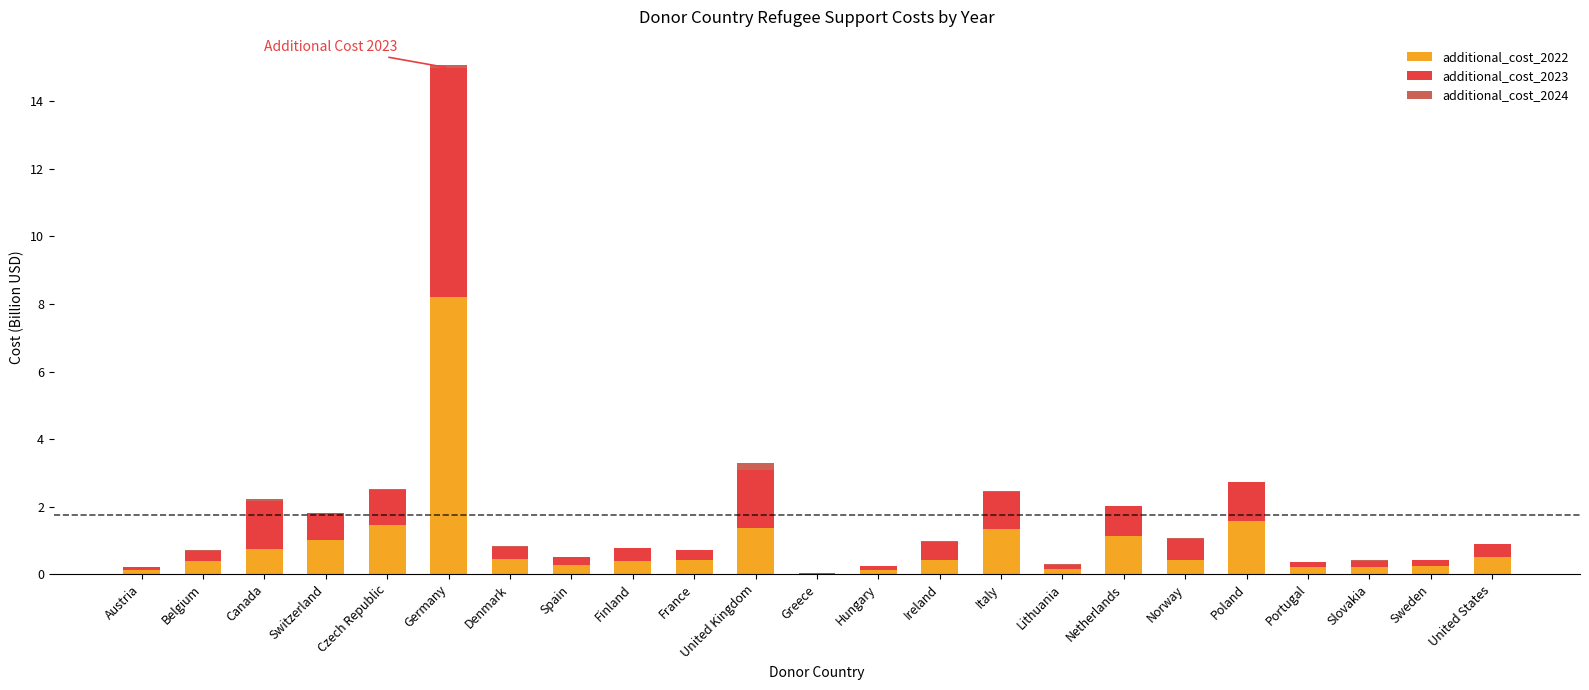

The additional_cost_2022 series shows 1.1 at Netherlands. True or false?

True